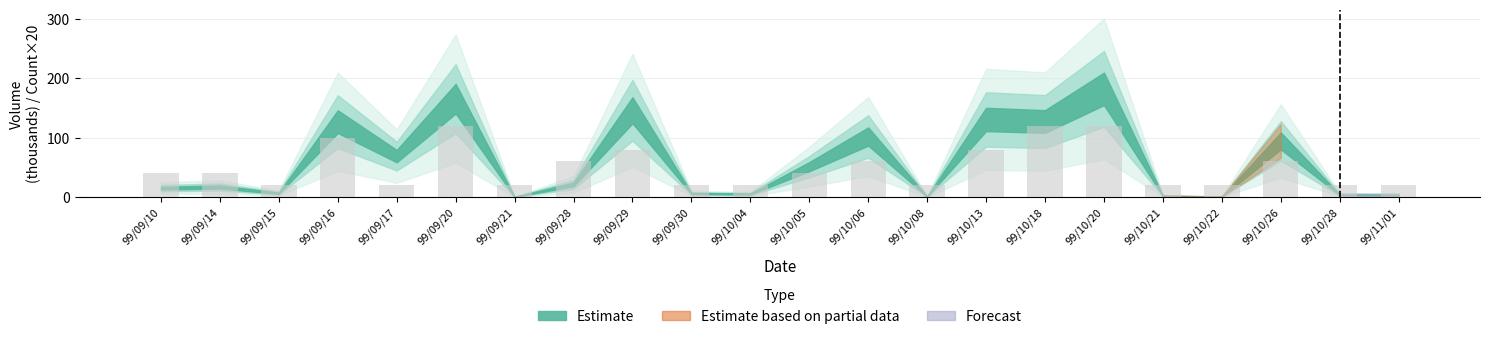

Reading right to left, list all the values displayed in this chart.

20	20	60	20	20	120	120	80	20	60	40	20	20	80	60	20	120	20	100	20	40	40